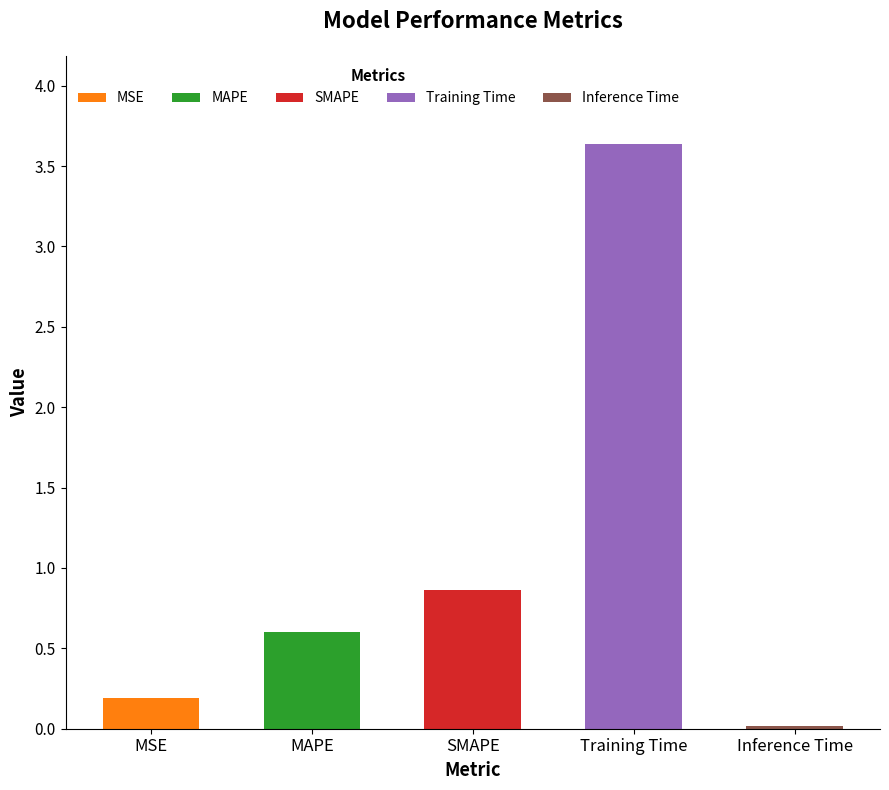

The chart shows a value of 0.2 at SMAPE. True or false?

False